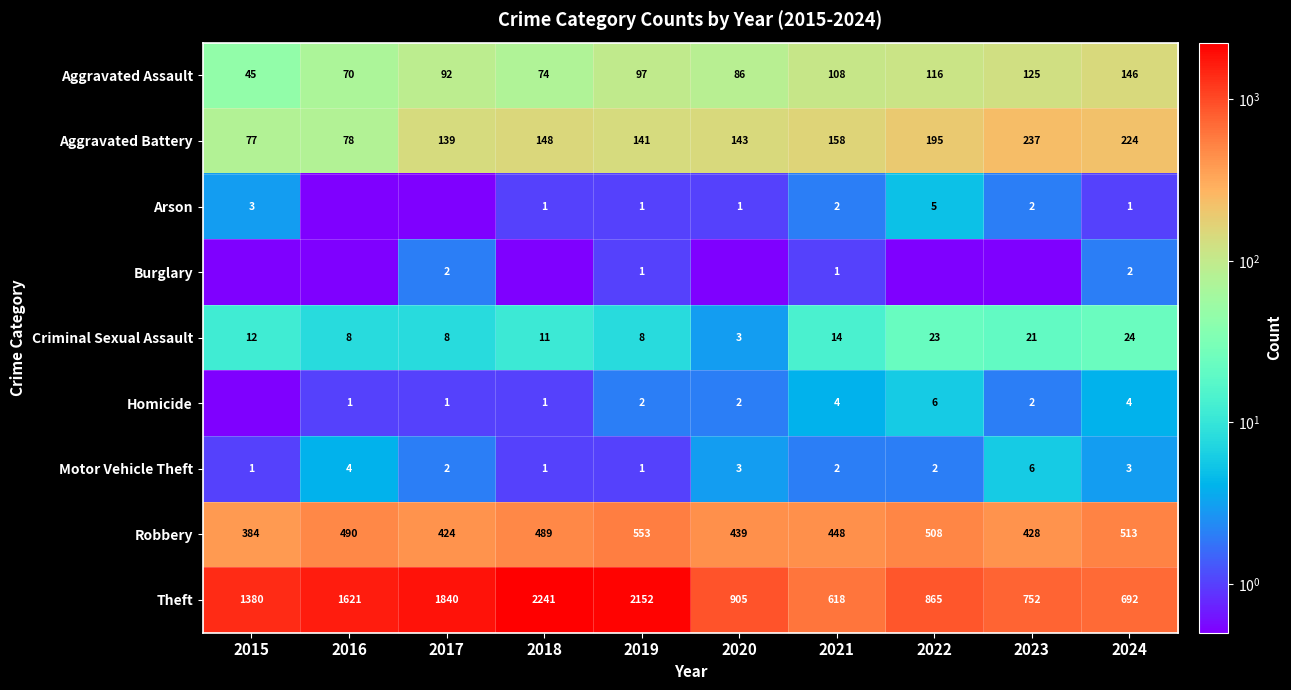

Between 2019 and 2024, which series saw the biggest shift?

Theft